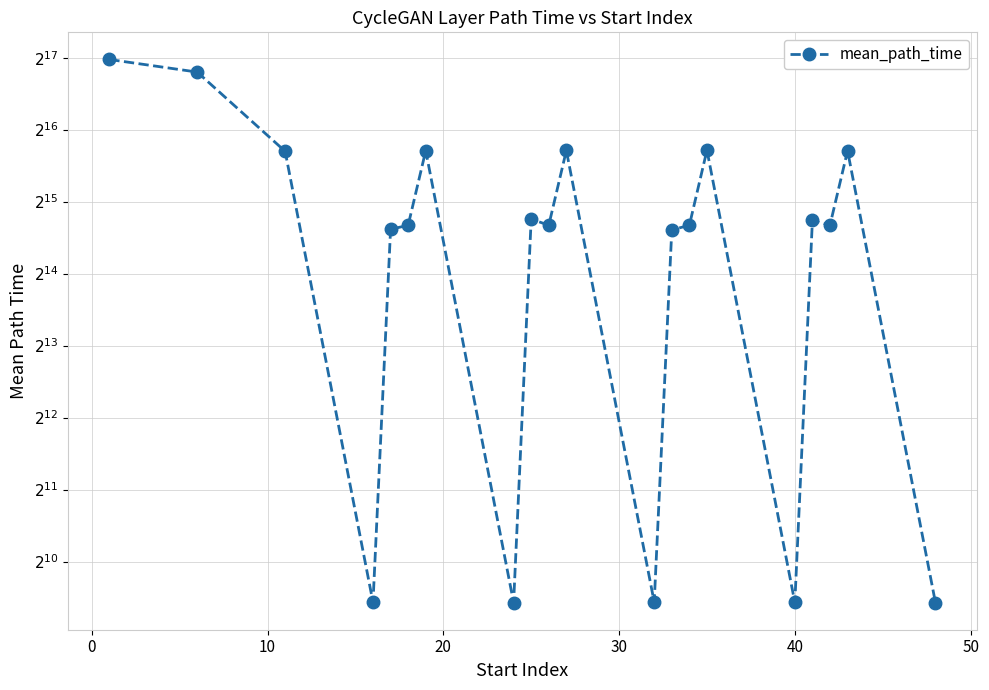

Reading left to right, list all the values displayed in this chart.

129492.7	114681.1	53446.0	691.7	25199.4	26190.3	53771.7	689.8	27822.8	26196.4	53861.7	692.3	25052.2	26190.5	54004.0	691.0	27442.9	26224.7	53703.2	690.0